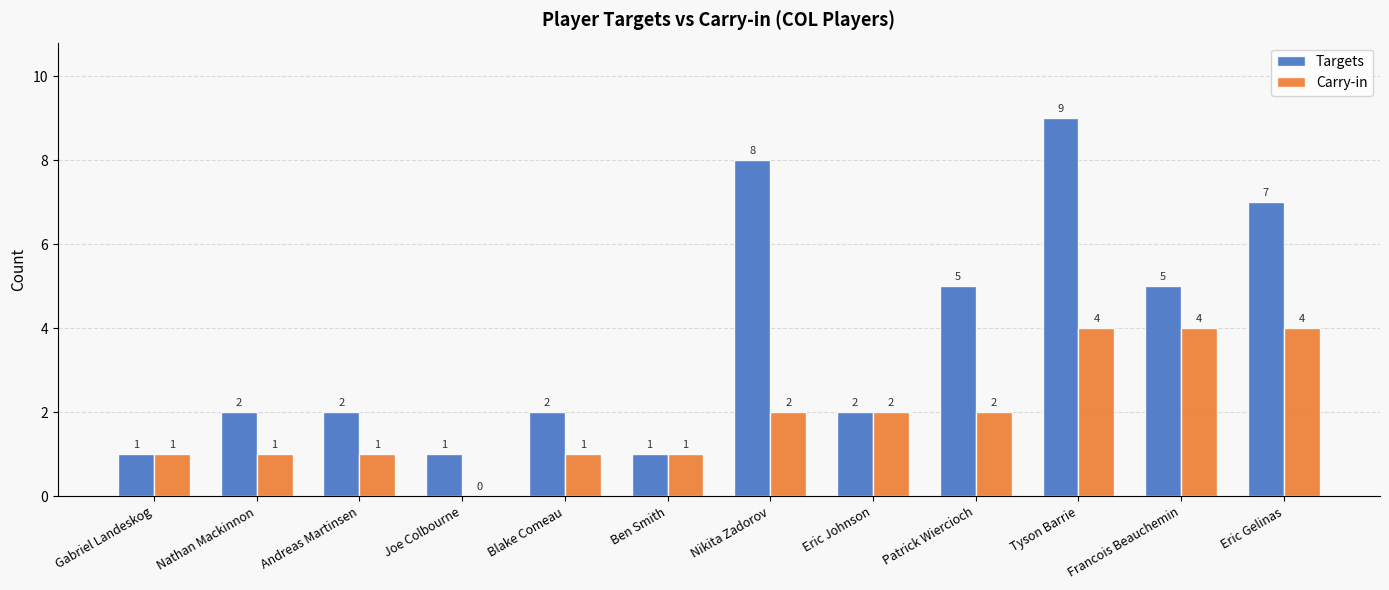

Reading left to right, what are all the values shown in this chart?

Targets: Gabriel Landeskog=1	Nathan Mackinnon=2	Andreas Martinsen=2	Joe Colbourne=1	Blake Comeau=2	Ben Smith=1	Nikita Zadorov=8	Eric Johnson=2	Patrick Wiercioch=5	Tyson Barrie=9	Francois Beauchemin=5	Eric Gelinas=7
Carry-in: Gabriel Landeskog=1	Nathan Mackinnon=1	Andreas Martinsen=1	Joe Colbourne=0	Blake Comeau=1	Ben Smith=1	Nikita Zadorov=2	Eric Johnson=2	Patrick Wiercioch=2	Tyson Barrie=4	Francois Beauchemin=4	Eric Gelinas=4